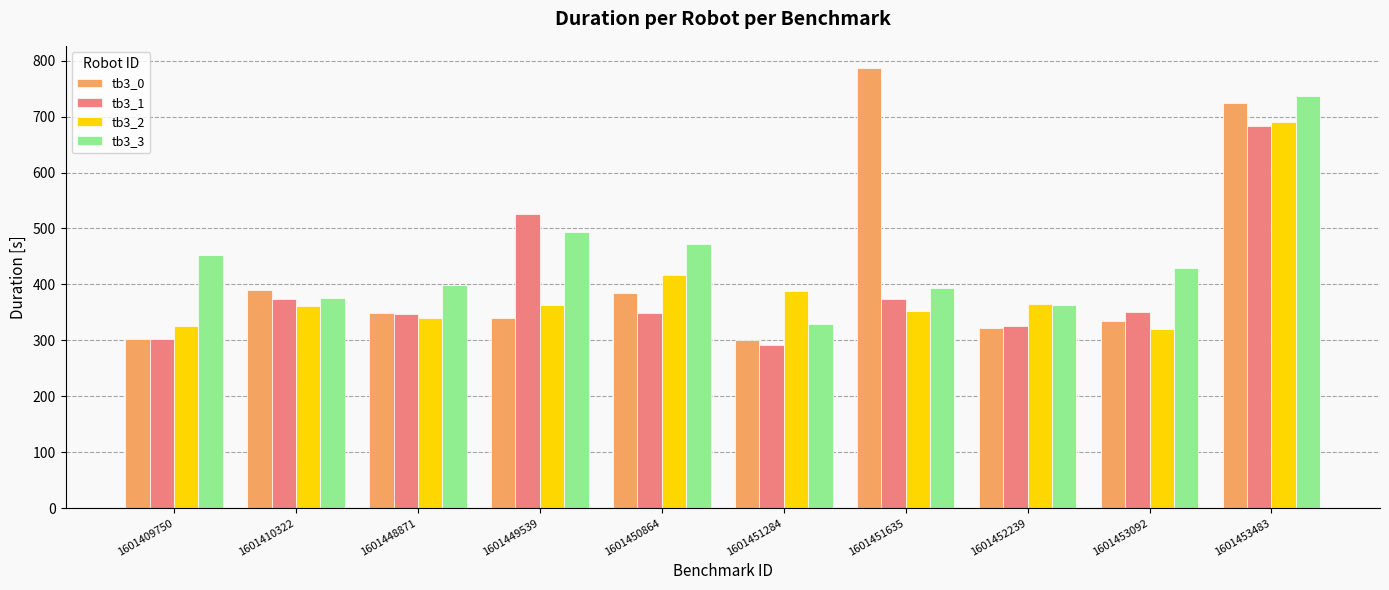

True or false: tb3_1 has a value of 95.5 at 1601448871.

False